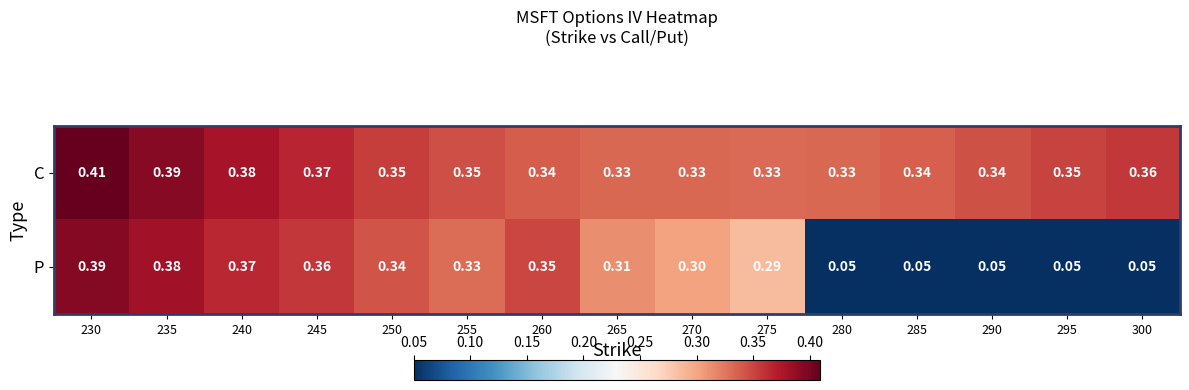

Is the value of P at 280 greater than the value of C at 235?

No